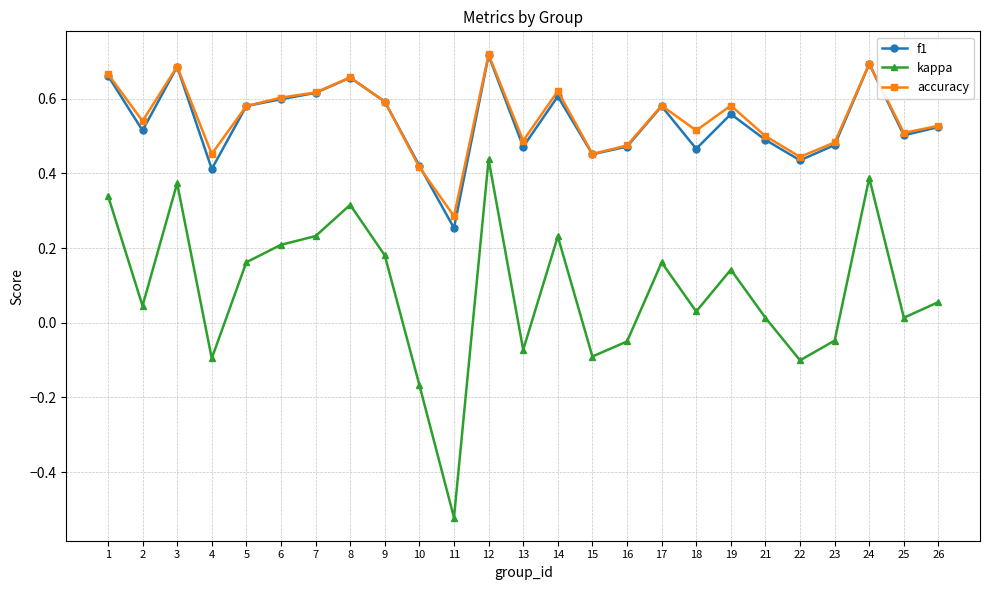

The f1 series shows 0.5 at 11. True or false?

False